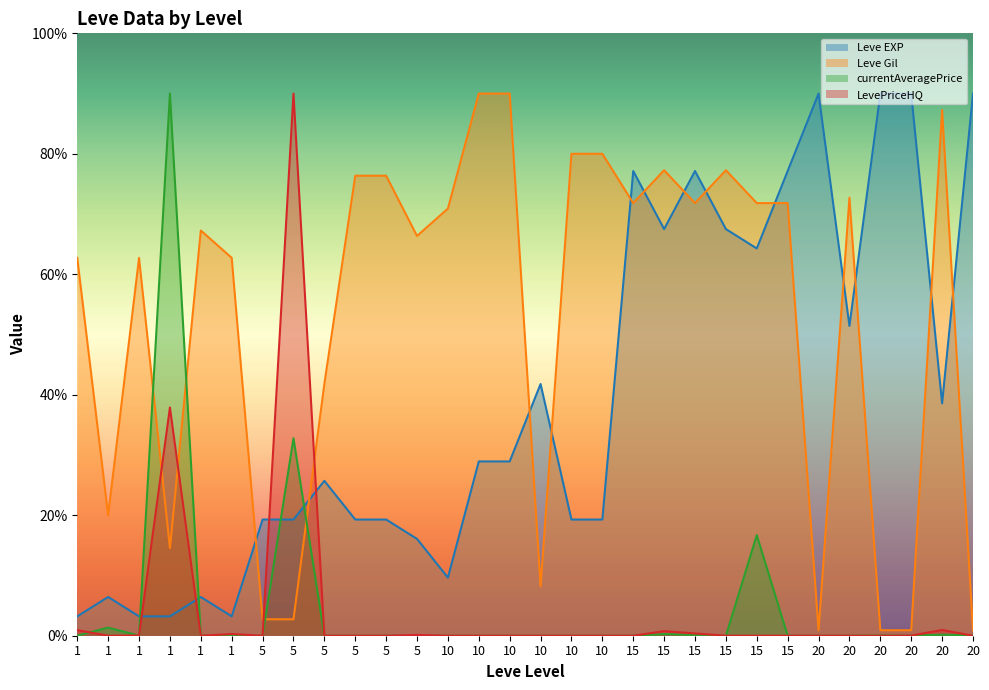

True or false: currentAveragePrice and Leve Gil cross at least once.

True